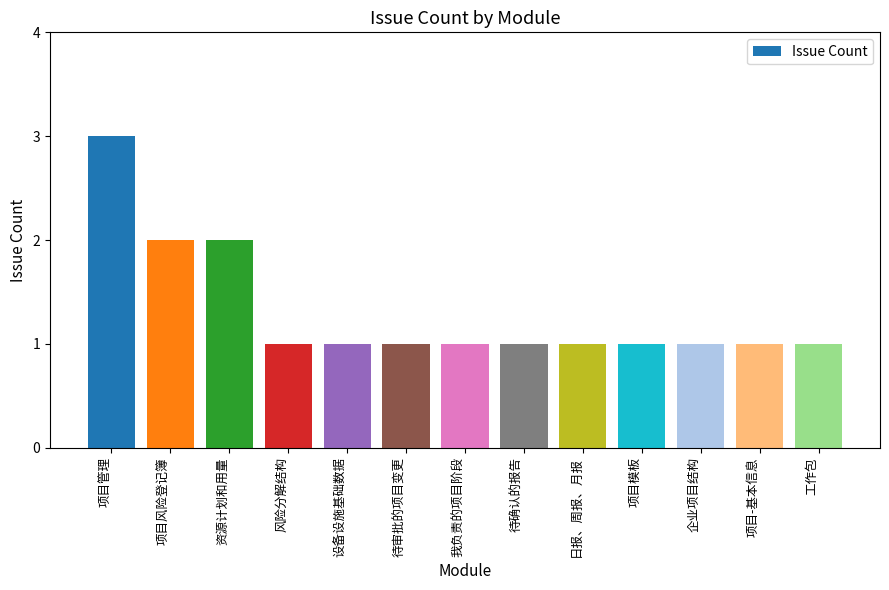

The chart shows a value of 1 at 项目风险登记簿. True or false?

False